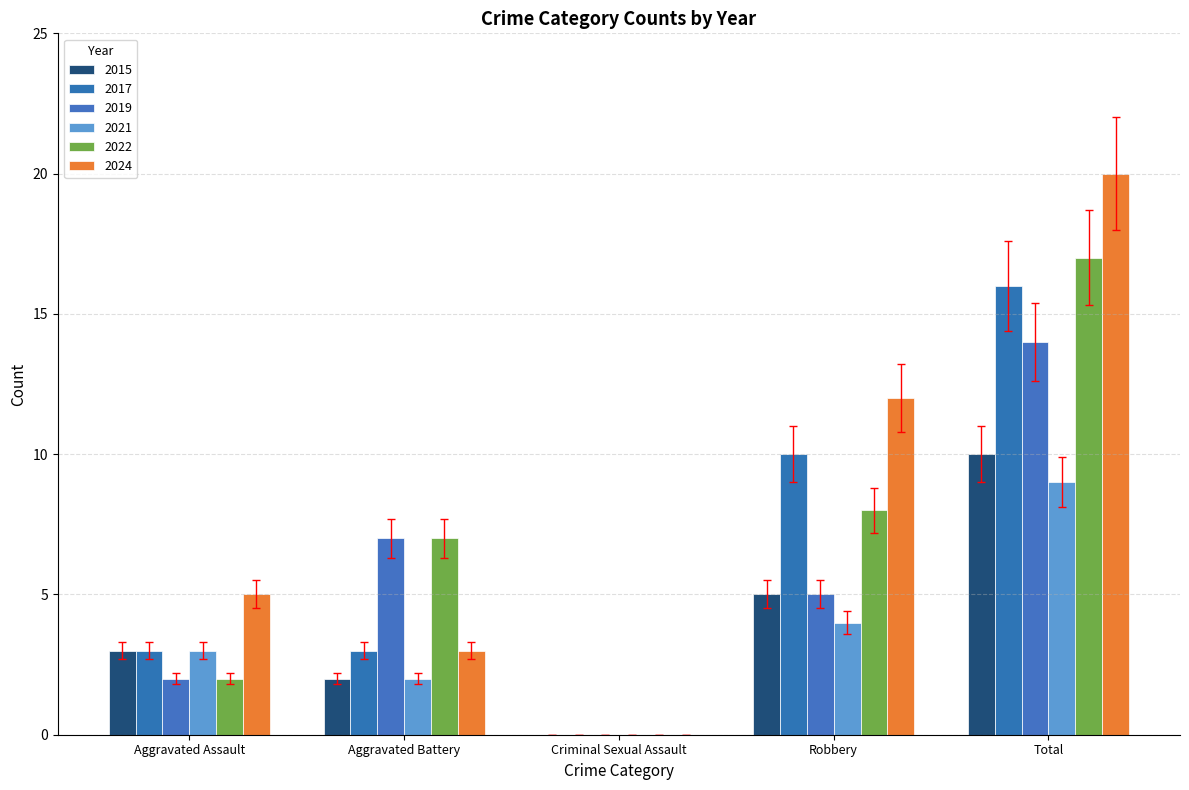

How many groups of bars are there?

5